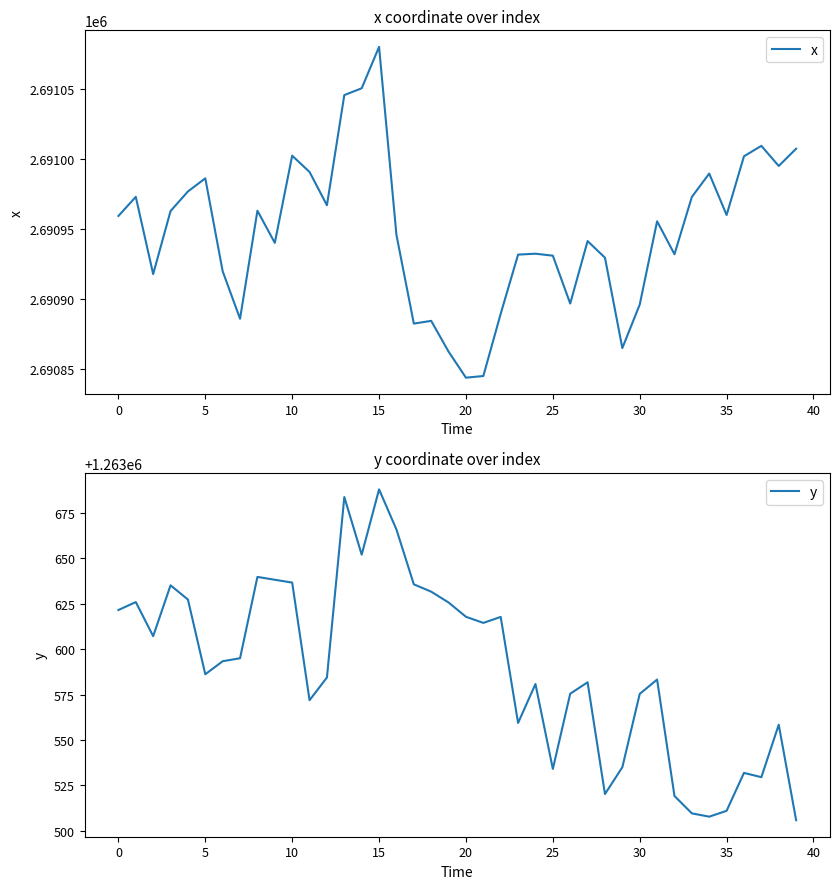

True or false: y and x cross at least once.

False